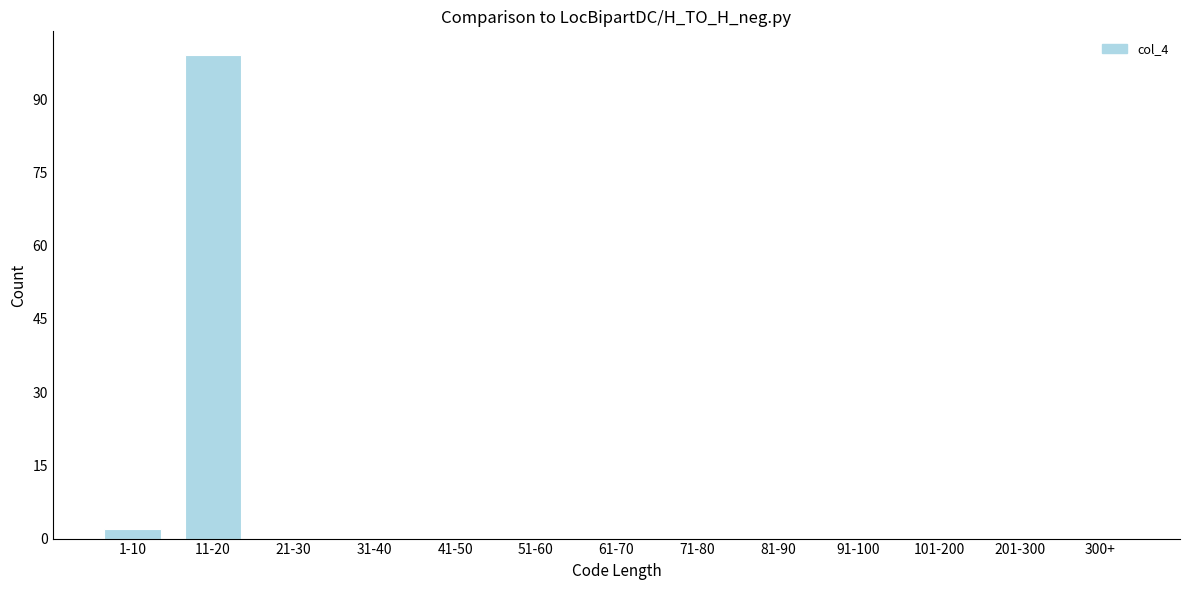

Reading left to right, extract all data points from this chart.

1-10=2	11-20=99	21-30=0	31-40=0	41-50=0	51-60=0	61-70=0	71-80=0	81-90=0	91-100=0	101-200=0	201-300=0	300+=0